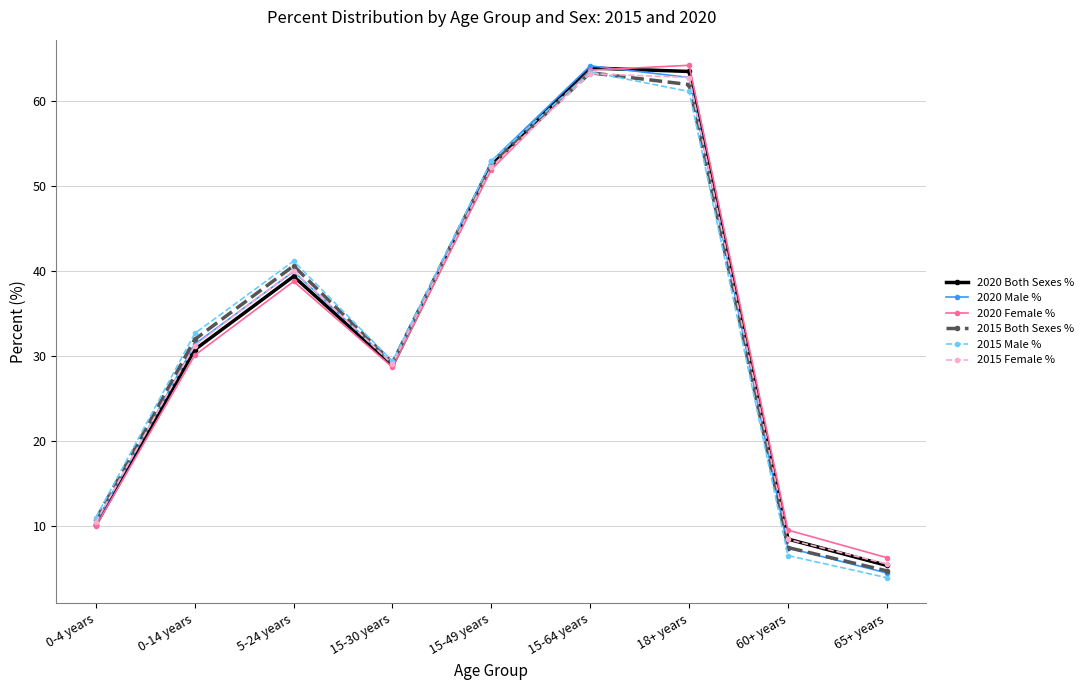

How many interior local valleys does the 2020 Male % series have?

1